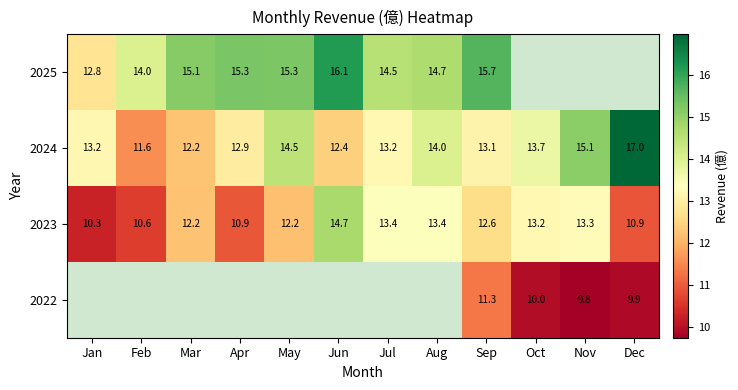

What is the sum of the 2025 values at May and Feb?

29.3